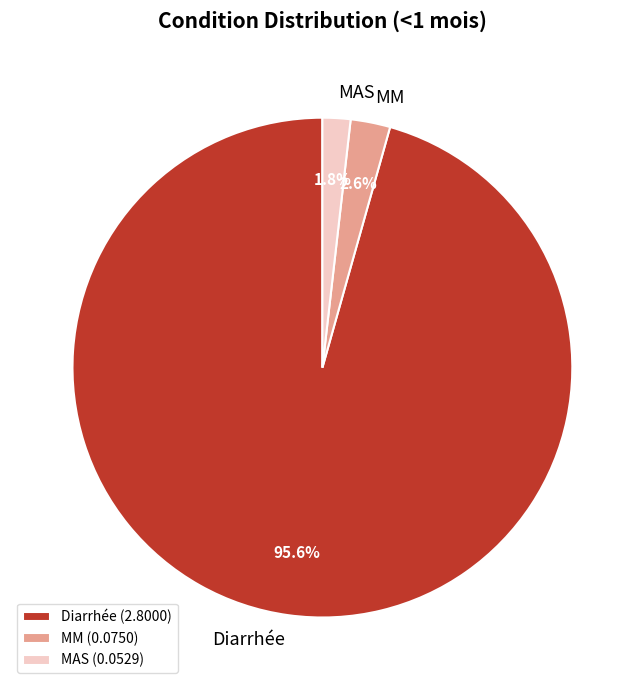

What is the majority slice?

Diarrhée